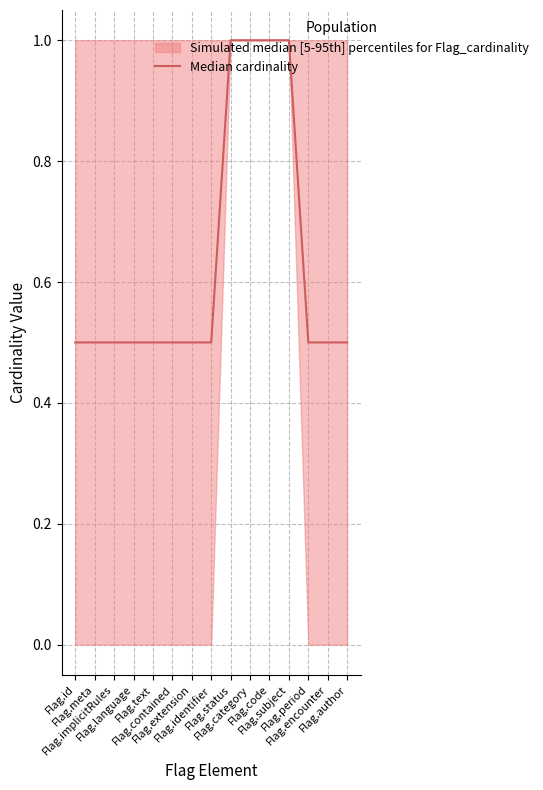

Which has a higher value, Flag.implicitRules or Flag.contained?

Flag.implicitRules